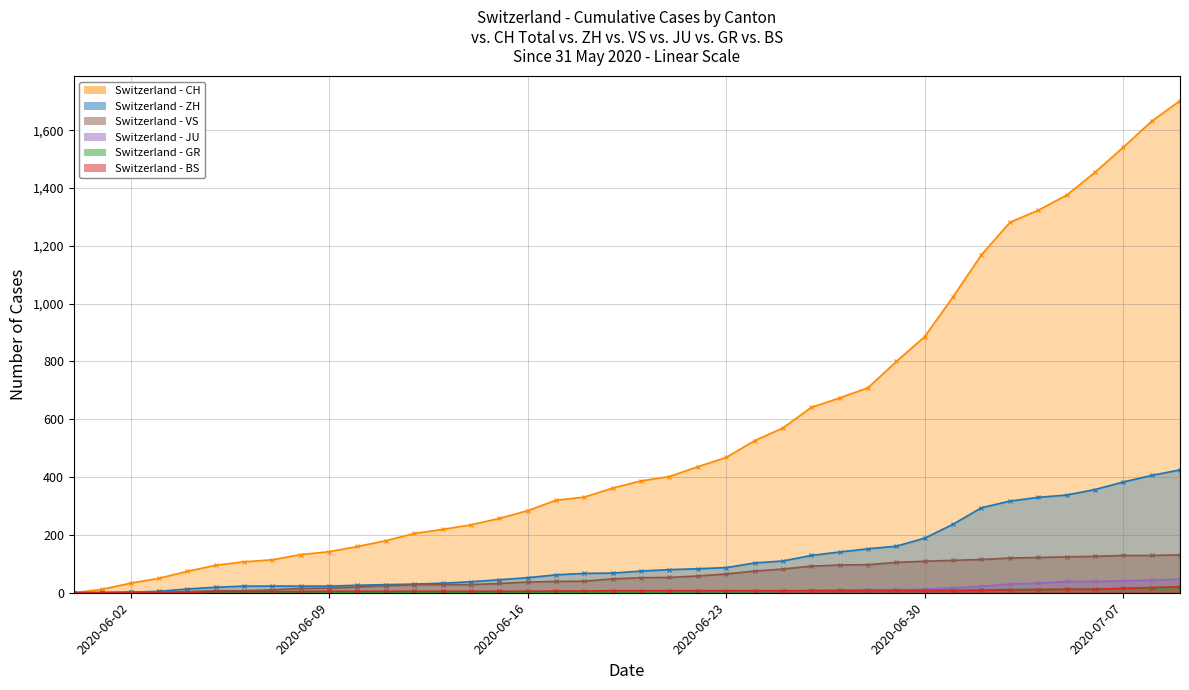

What is the label of the 31st point from the left?

2020-06-30